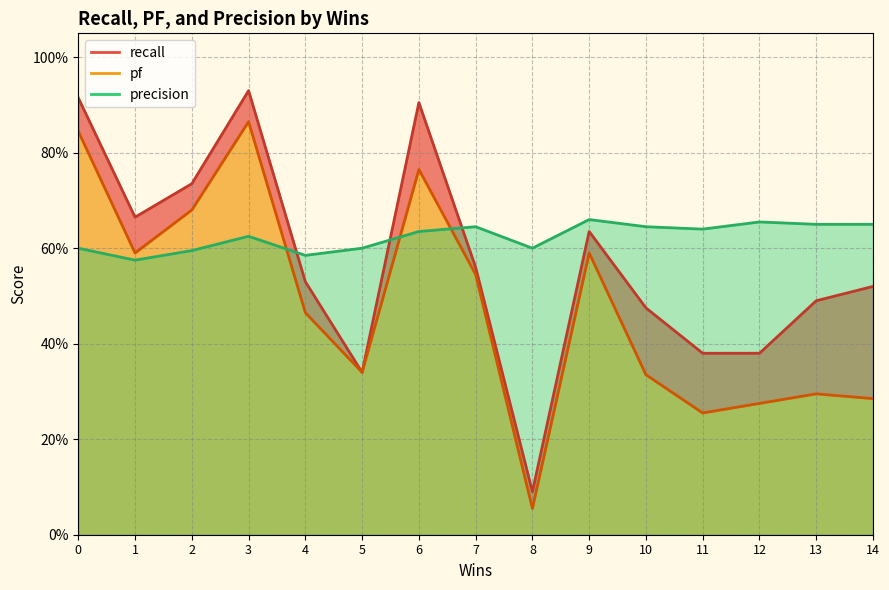

Between which two adjacent categories do pf and precision first intersect?

3 and 4